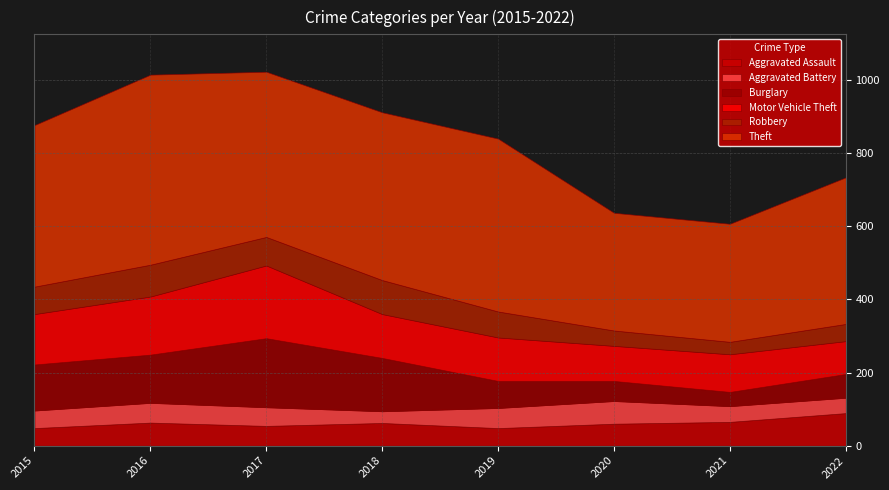

How many data points in Aggravated Assault are less than 62?

4